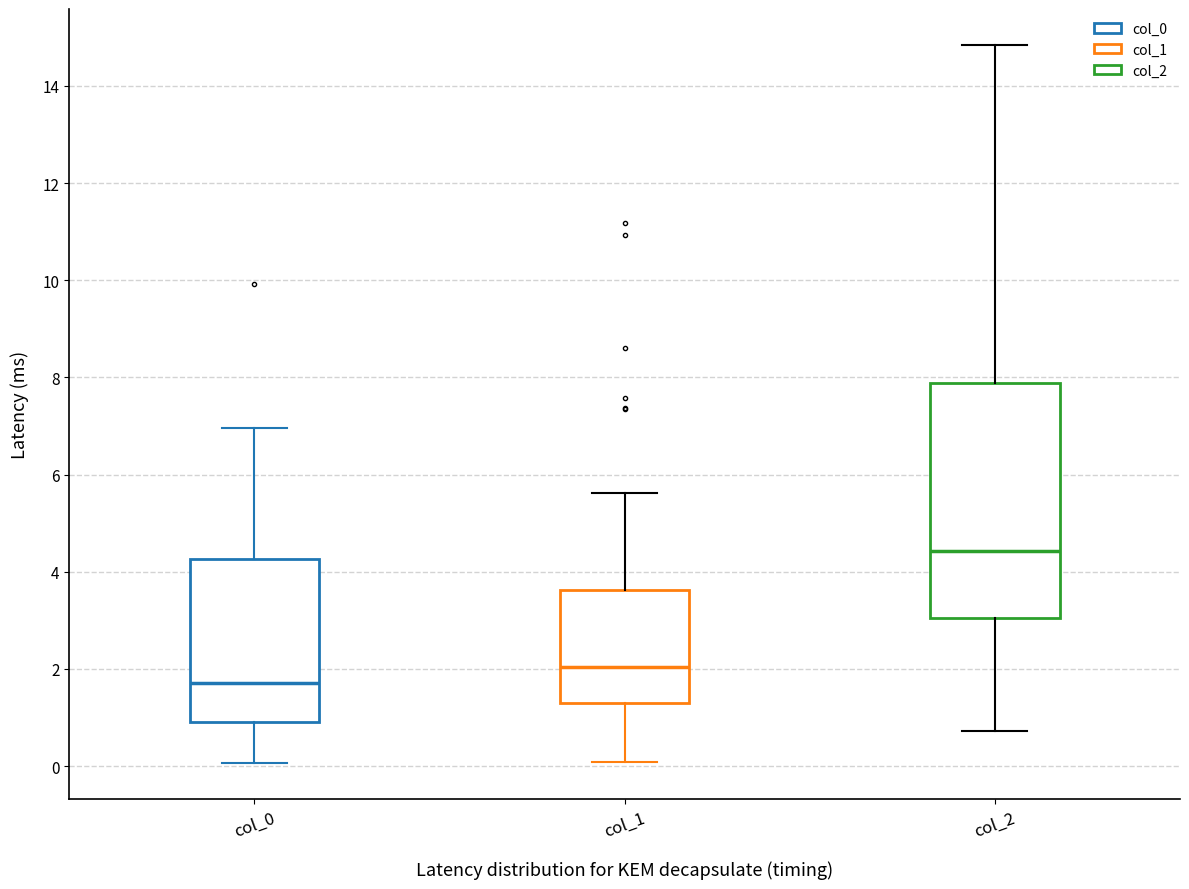

Reading left to right, read every box against the y-axis: the position of its median line, the range the box covers, and the ends of its whiskers. The values are not printed on the chart, so give them approximately, as read against the axis.

col_0: median 1.8, box 1.0 to 4.2, whiskers 0.0 to 7.0
col_1: median 2.0, box 1.2 to 3.6, whiskers 0.0 to 5.6
col_2: median 4.4, box 3.0 to 7.8, whiskers 0.8 to 14.8